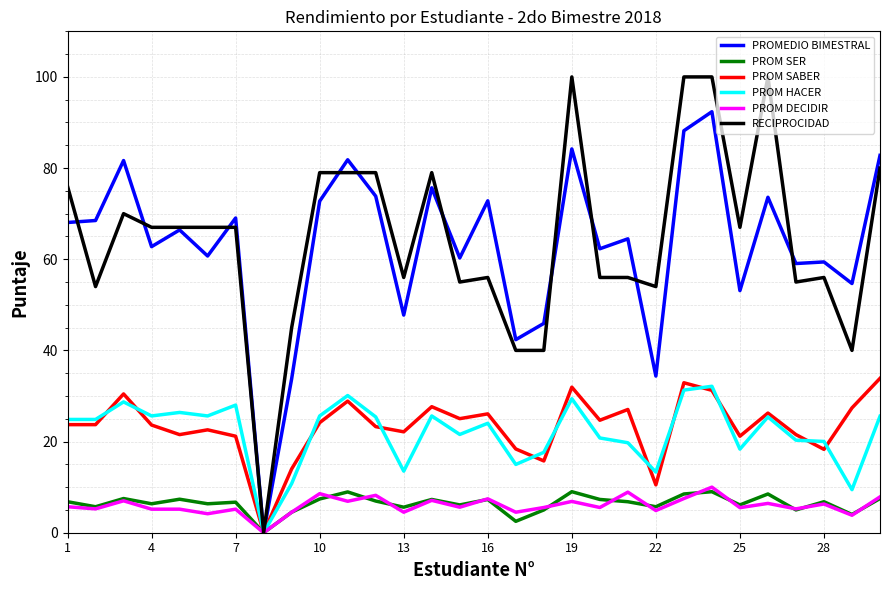

How many lines are shown in the chart?

6